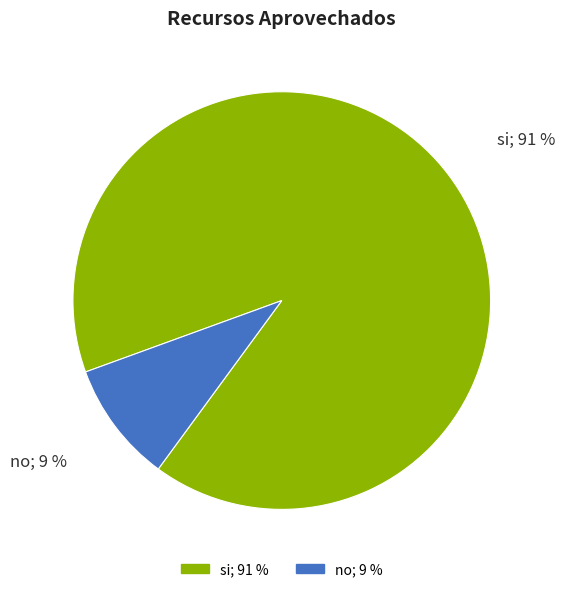

To the nearest percent, what percentage of the pie is si?

91%